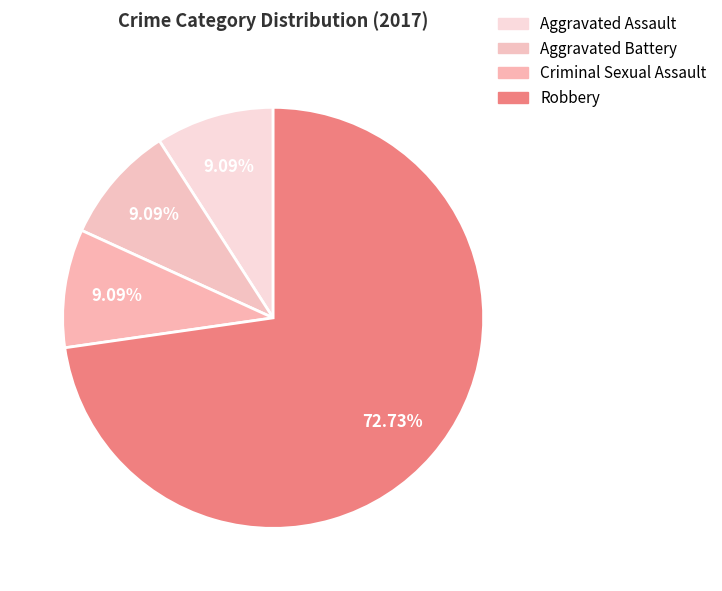

Is it true that Criminal Sexual Assault is 1% of the pie?

False